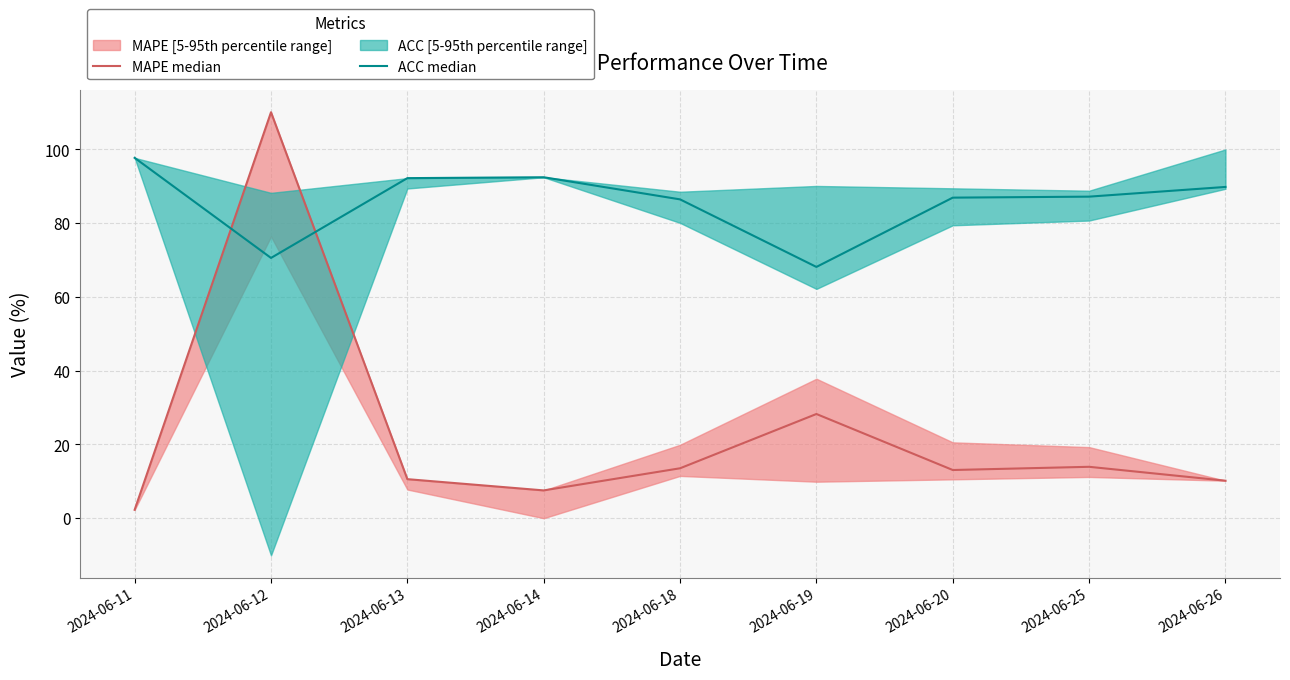

At which category is the sum across all series the highest?

2024-06-12